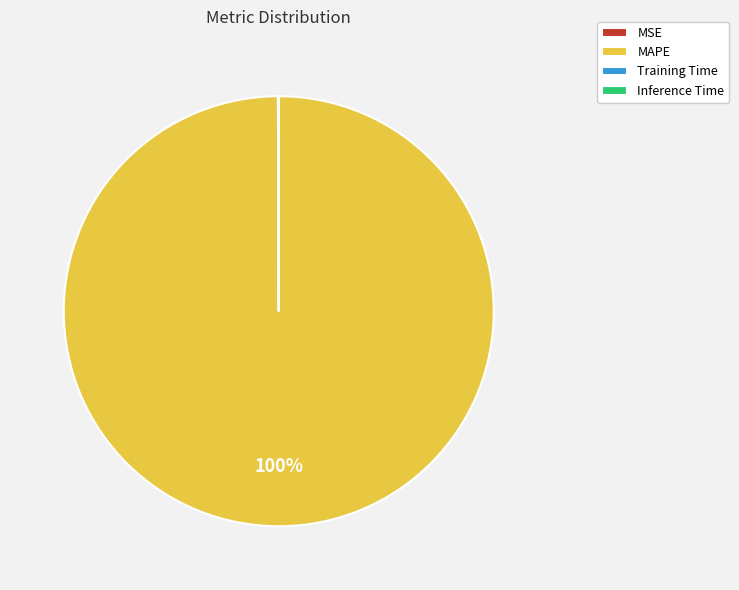

To the nearest percent, what is the average slice percentage?

25%